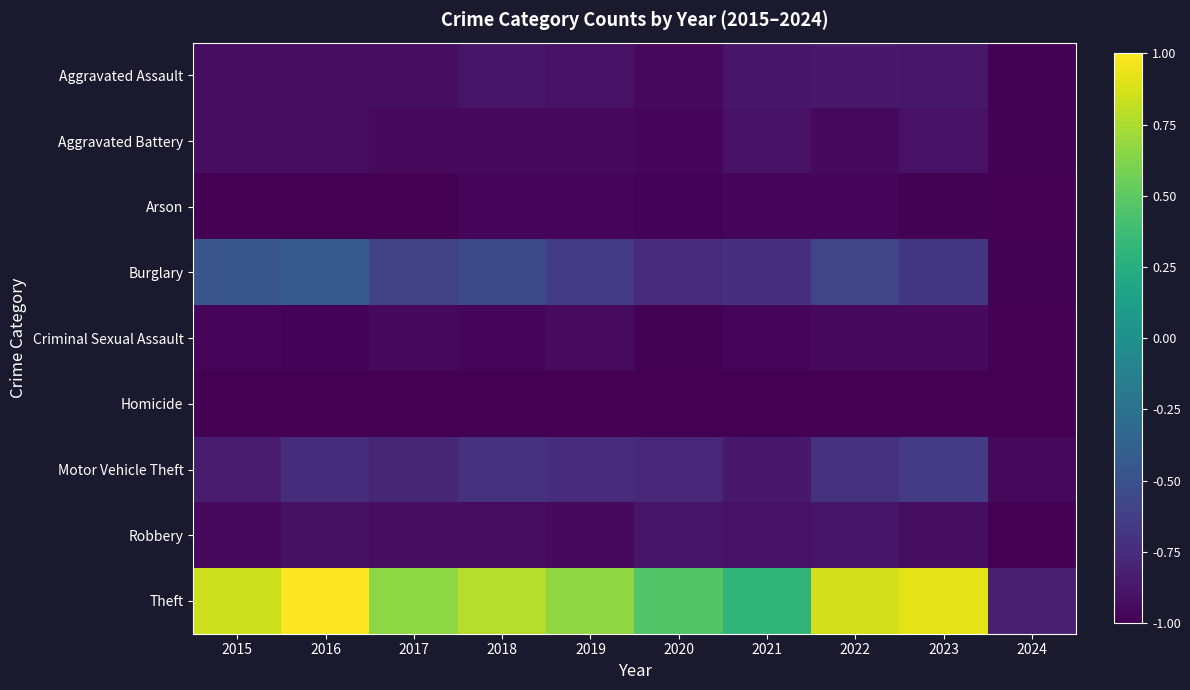

At 2019, list the series in order from largest to smallest.

Theft, Burglary, Motor Vehicle Theft, Aggravated Assault, Criminal Sexual Assault, Robbery, Aggravated Battery, Arson, Homicide